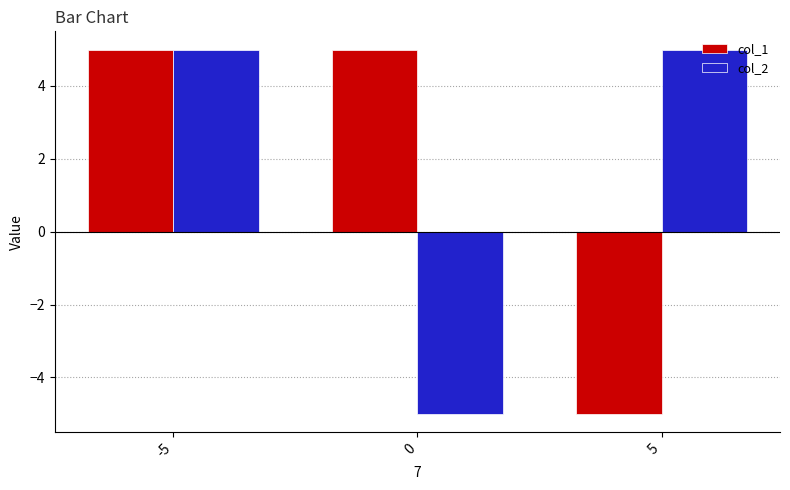

Are the bars grouped side by side (vs. stacked)?

Yes